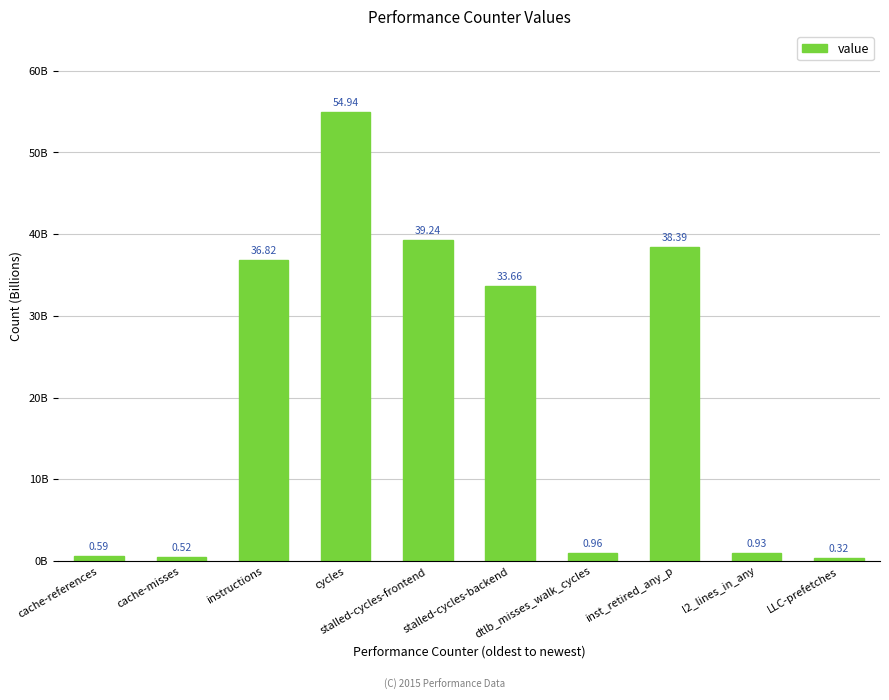

What is the ratio of the value at stalled-cycles-backend to the value at instructions?

0.9